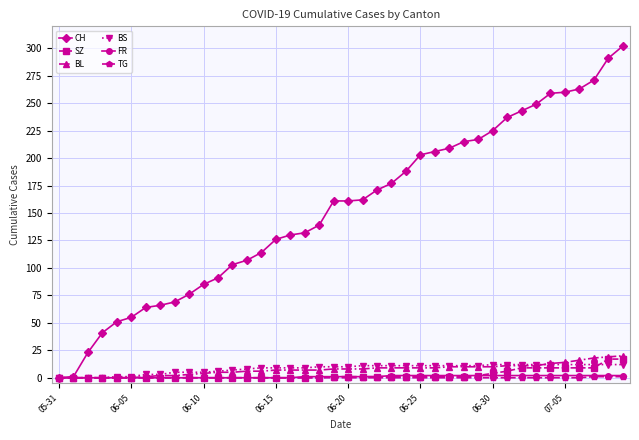

What are all the series names shown in the legend?

CH, SZ, BL, BS, FR, TG